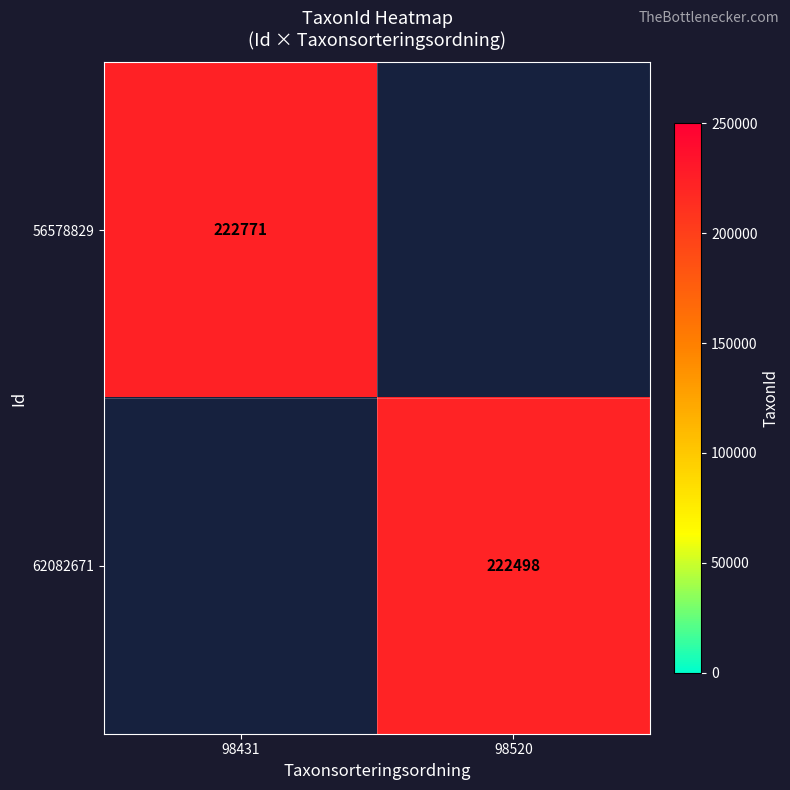

Is the value of 62082671 at 98520 greater than the value of 56578829 at 98431?

No